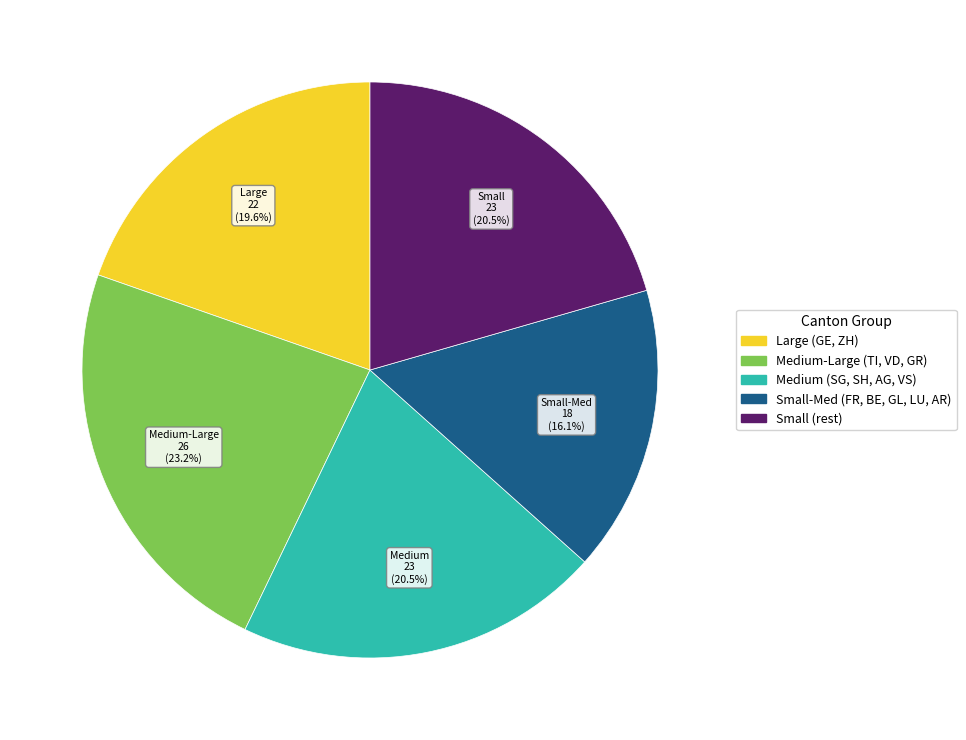

Is there a majority slice in this chart?

No